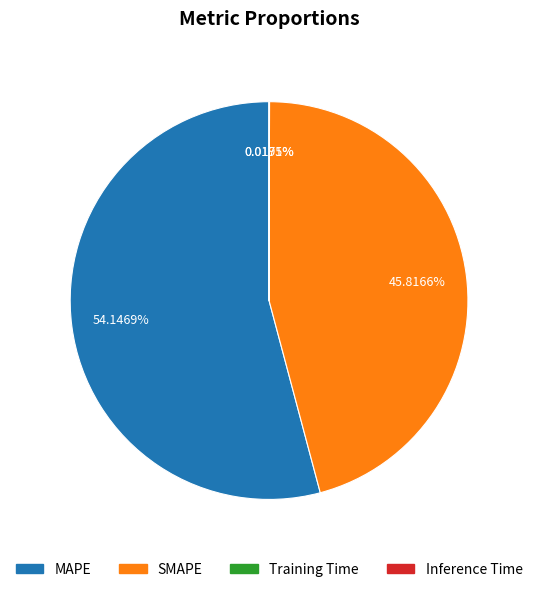

Which slice is the largest?

MAPE